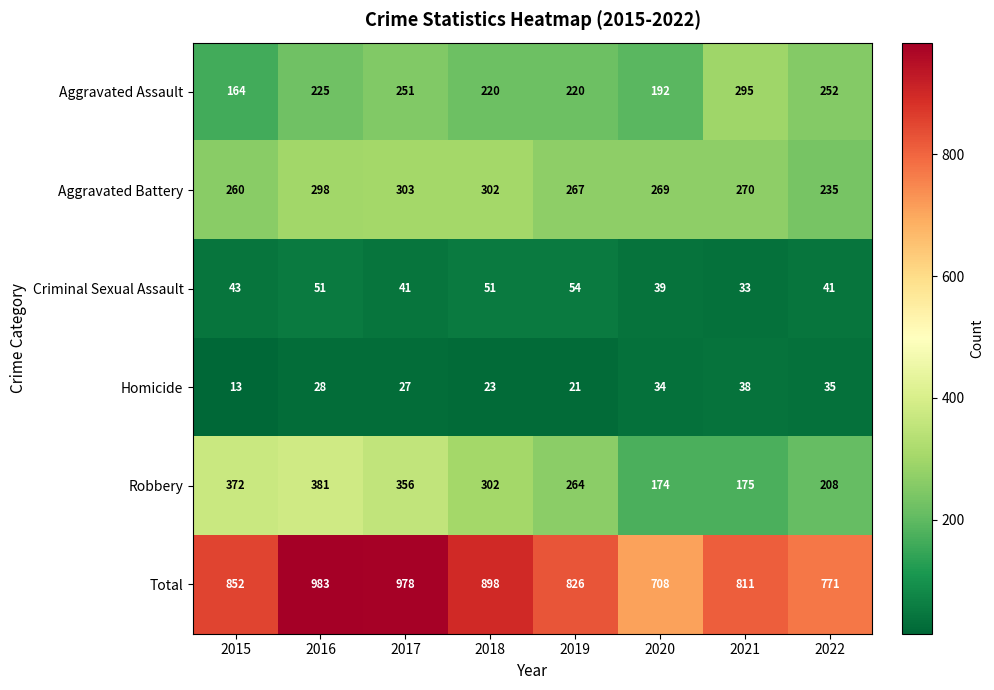

What is the smallest value displayed?

13